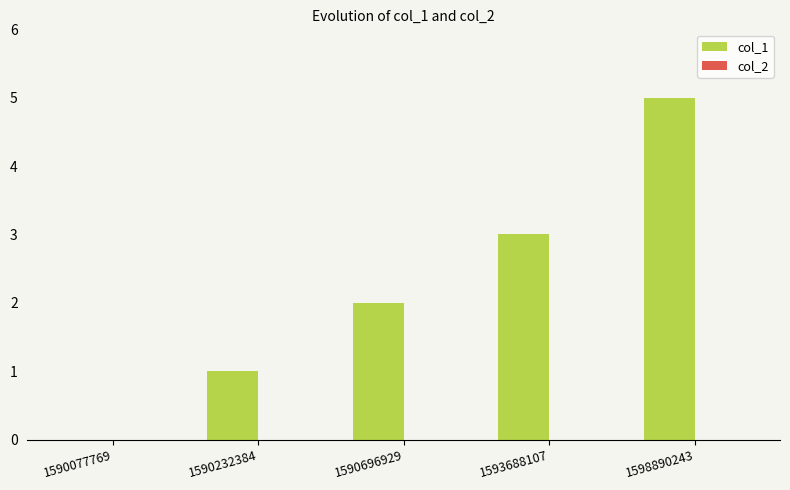

Reading left to right, transcribe all the data shown in this chart.

1590077769=0	1590232384=1	1590696929=2	1593688107=3	1598890243=5